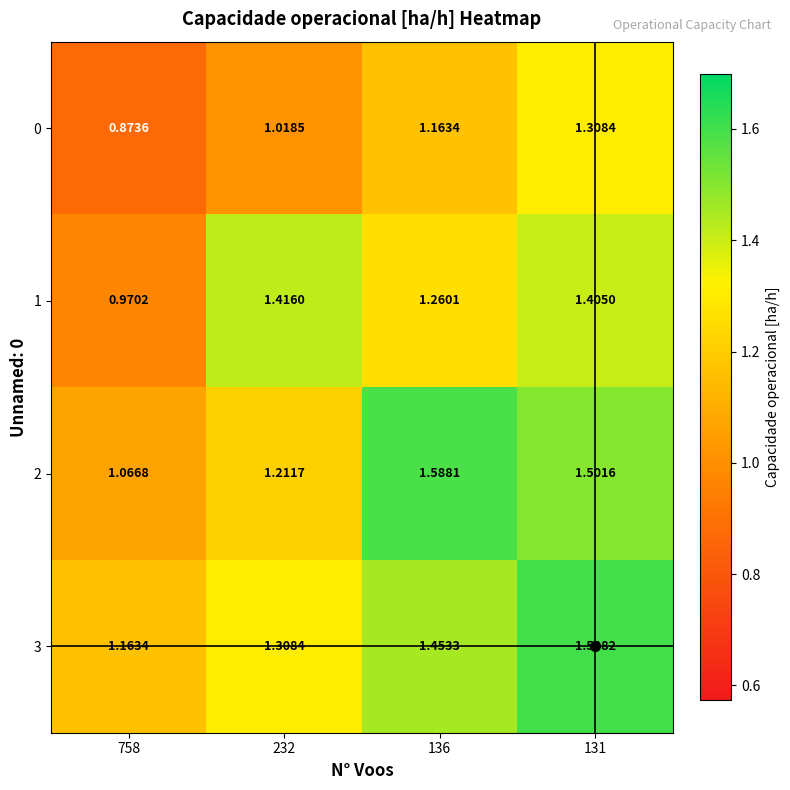

At which category is the sum across all series the highest?

131